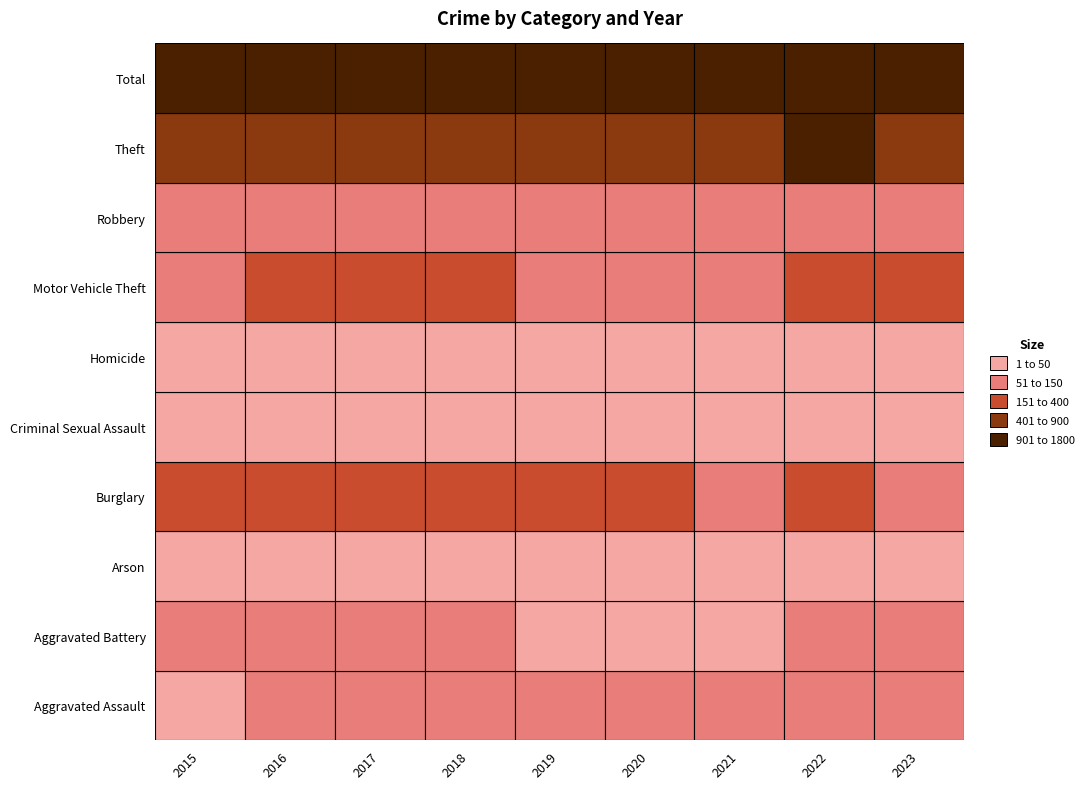

How many values in the Burglary series are below 192?

4